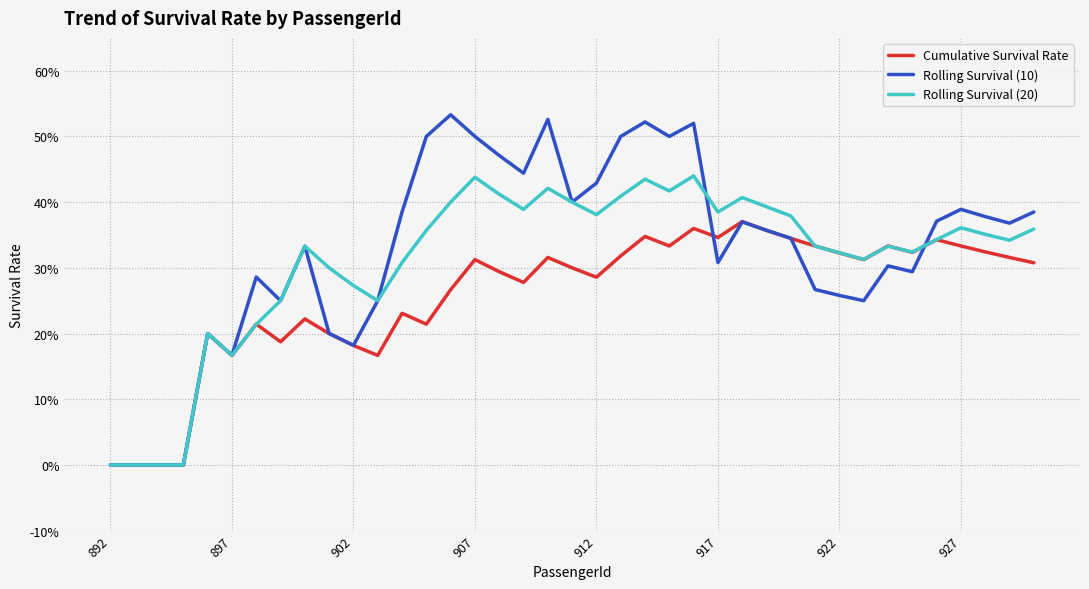

Which series has the widest spread of values?

Rolling Survival (10)